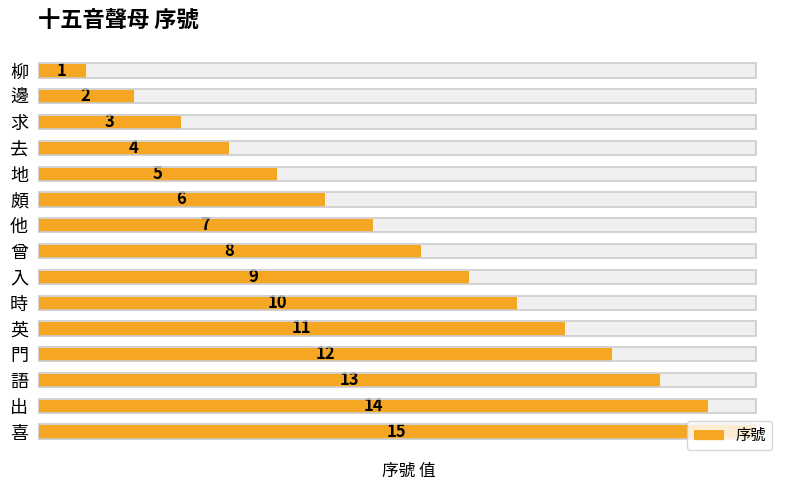

What is the difference between the maximum and minimum values?

14